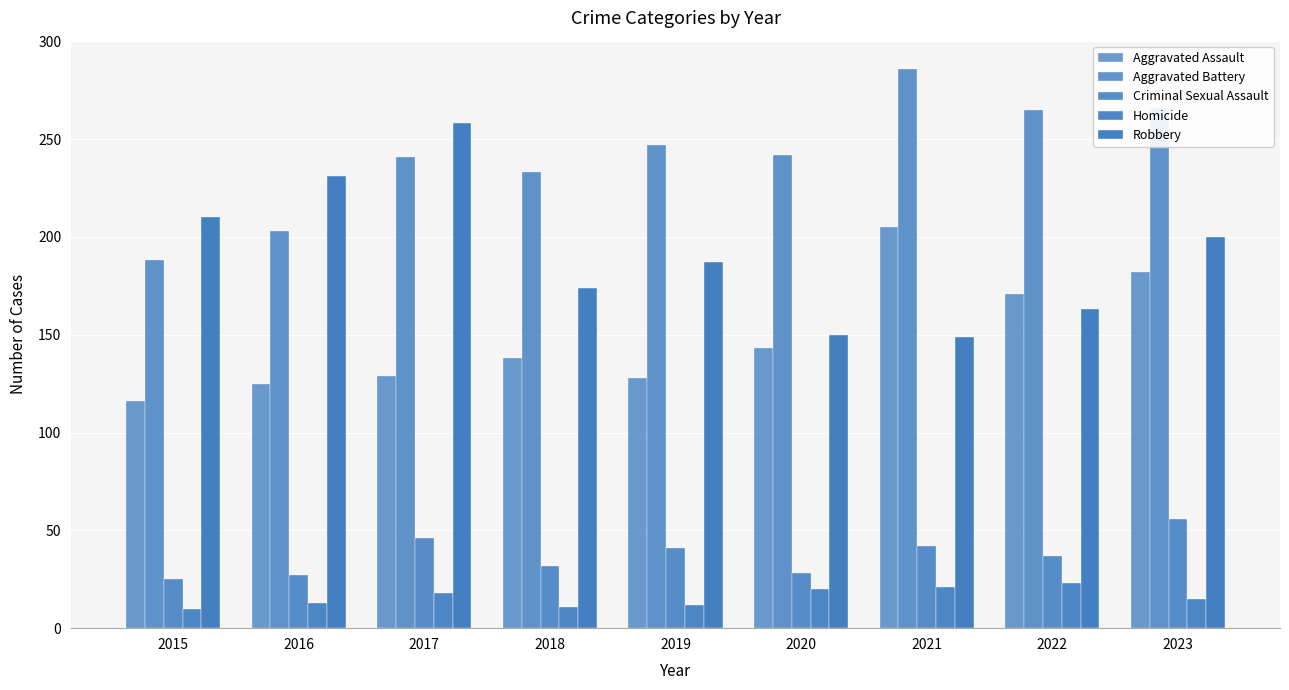

Does the chart contain stacked bars?

No